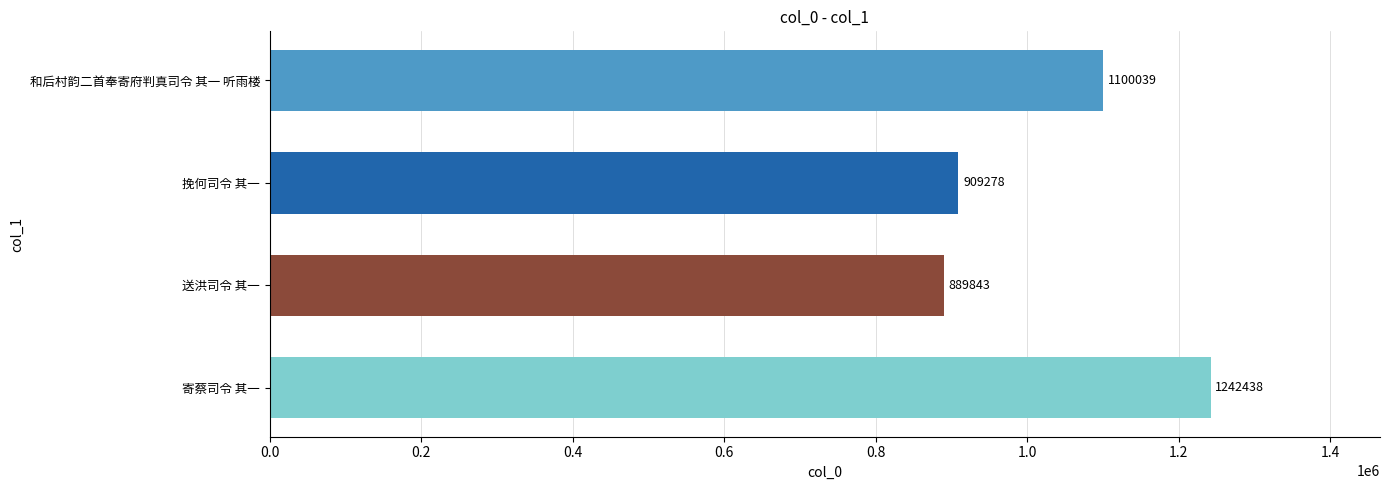

The chart shows a value of 909278 at 挽何司令 其一. True or false?

True